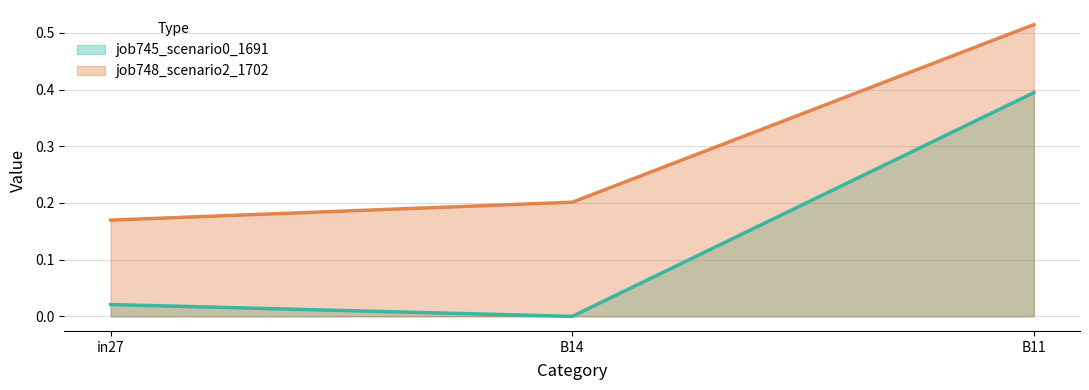

Rank the series by their average value, from highest to lowest.

job748_scenario2_1702, job745_scenario0_1691